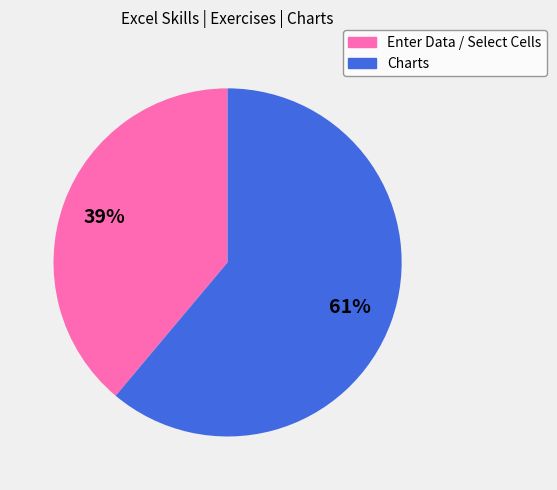

Rank the categories by value from highest to lowest.

Charts, Enter Data / Select Cells